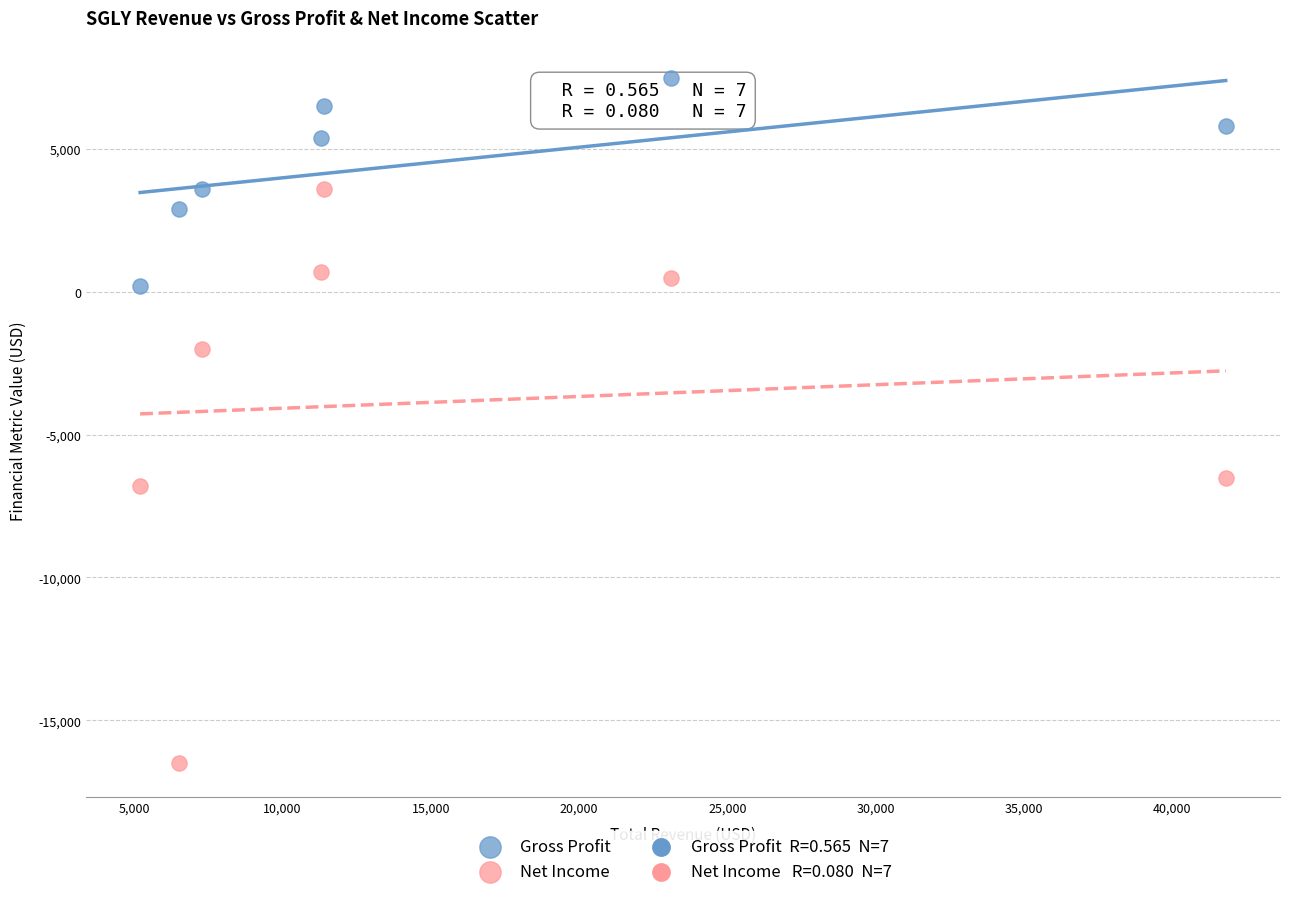

What is the X range (max minus min) for the scatter plot?

36600